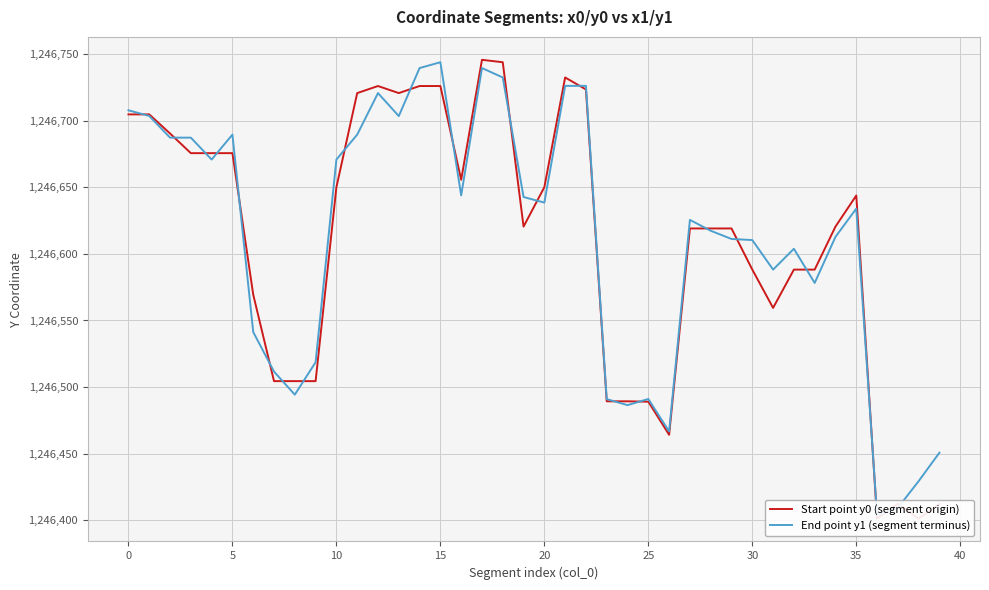

What is the highest value of the End point y1 (segment terminus) series?

1246743.8